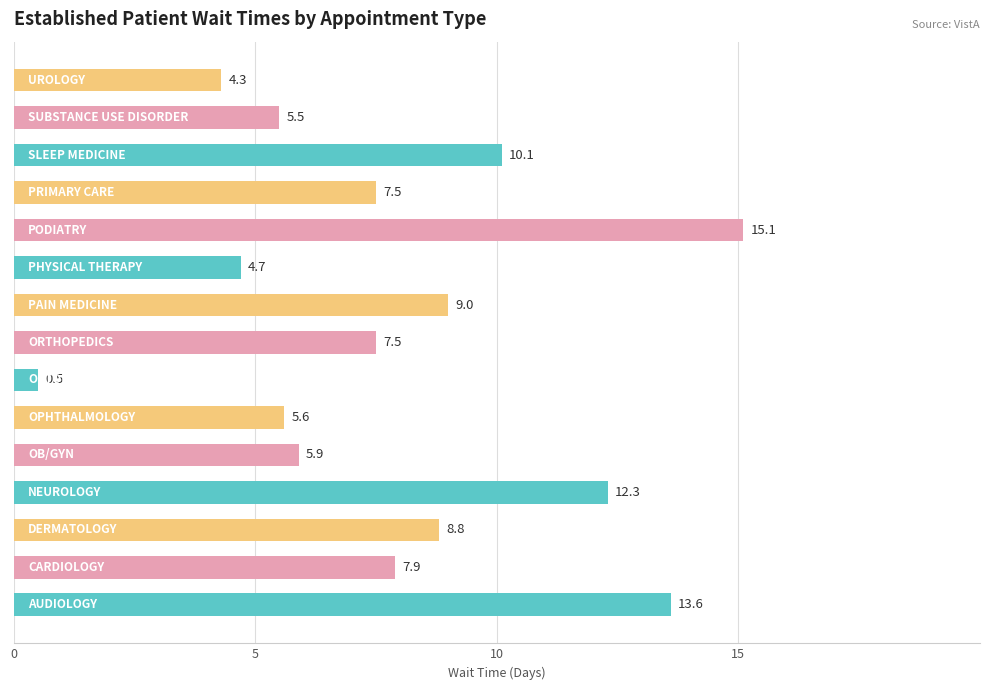

Does the chart contain any negative values?

No